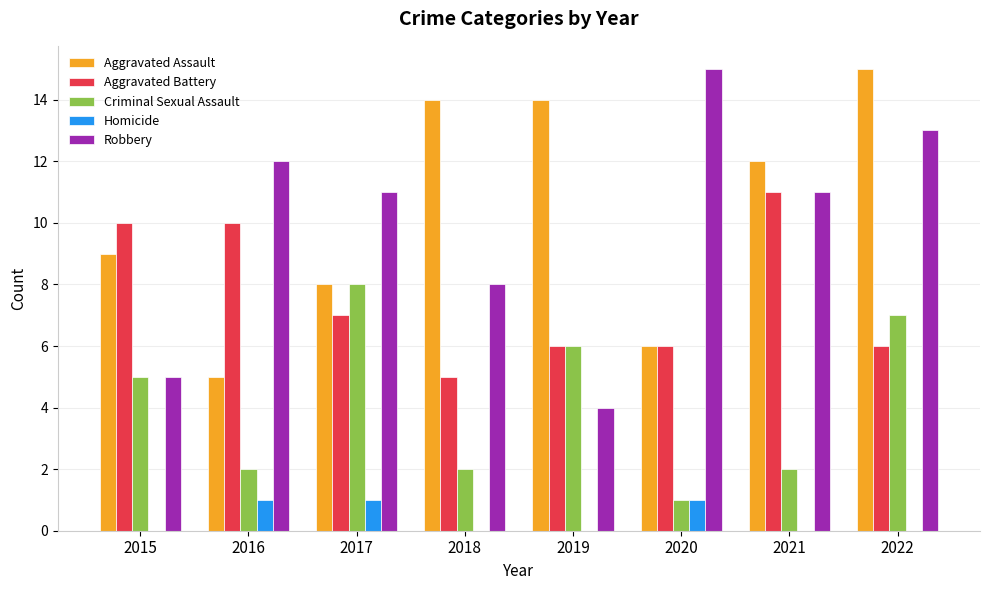

What is the maximum value for Robbery?

15